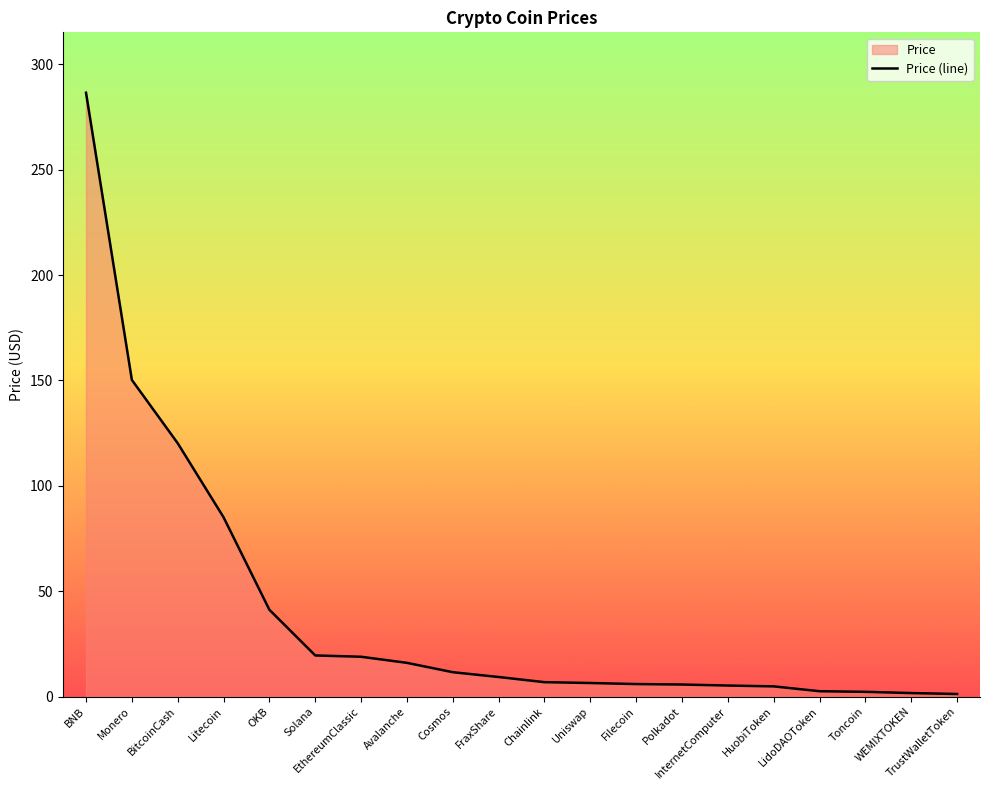

At which category does the chart reach its minimum across all series?

TrustWalletToken